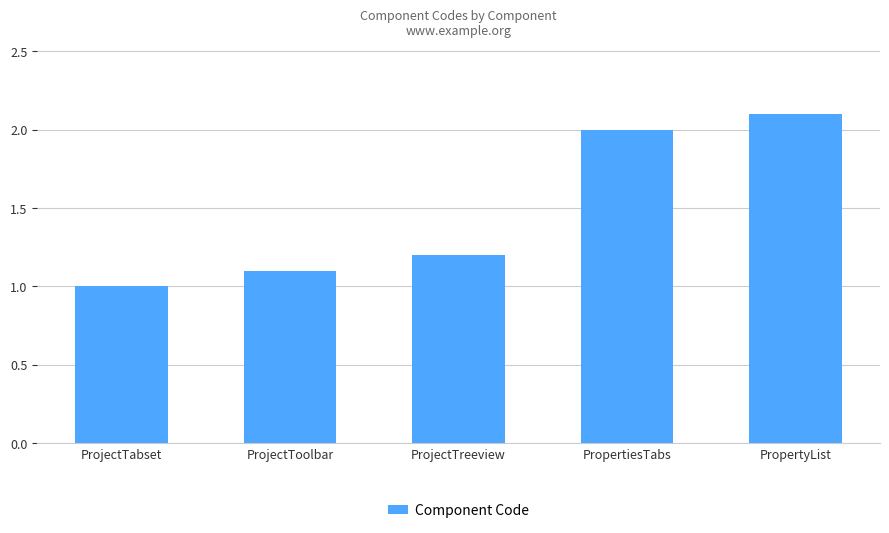

How many values exceed 1?

4